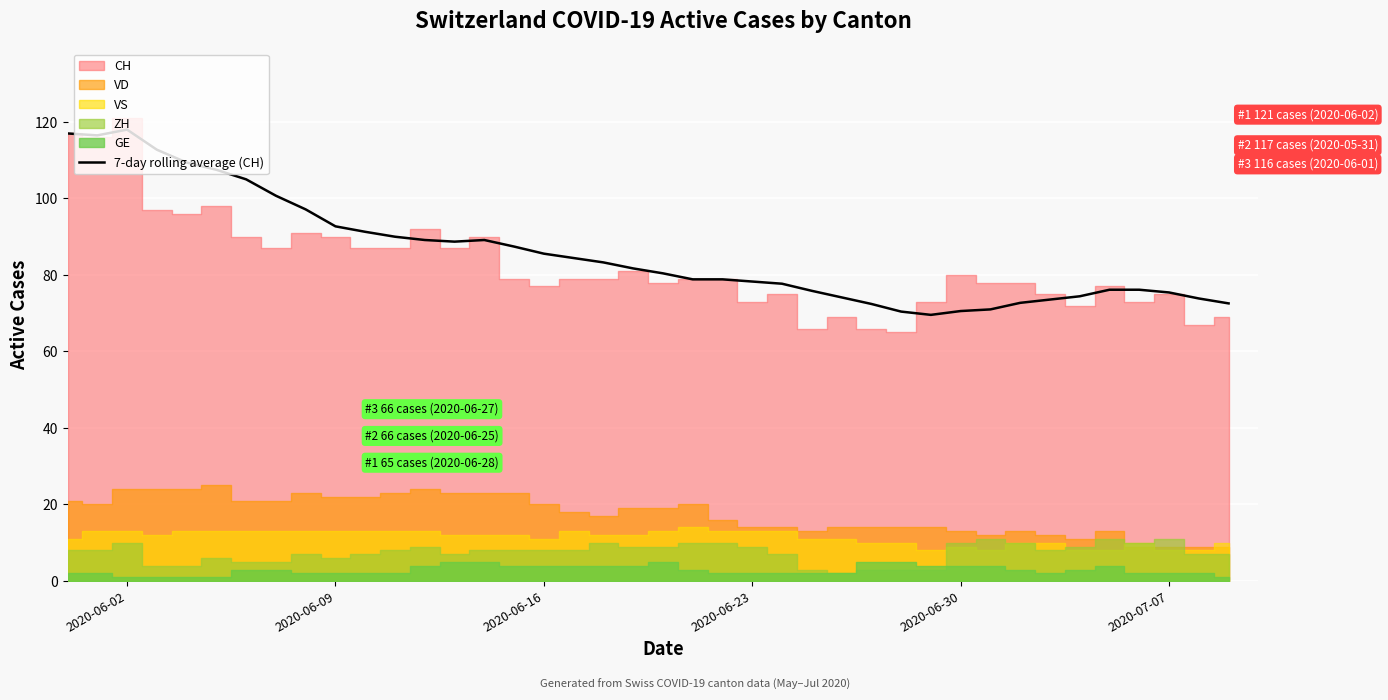

What is the maximum value for 7-day rolling average (CH)?

118.0